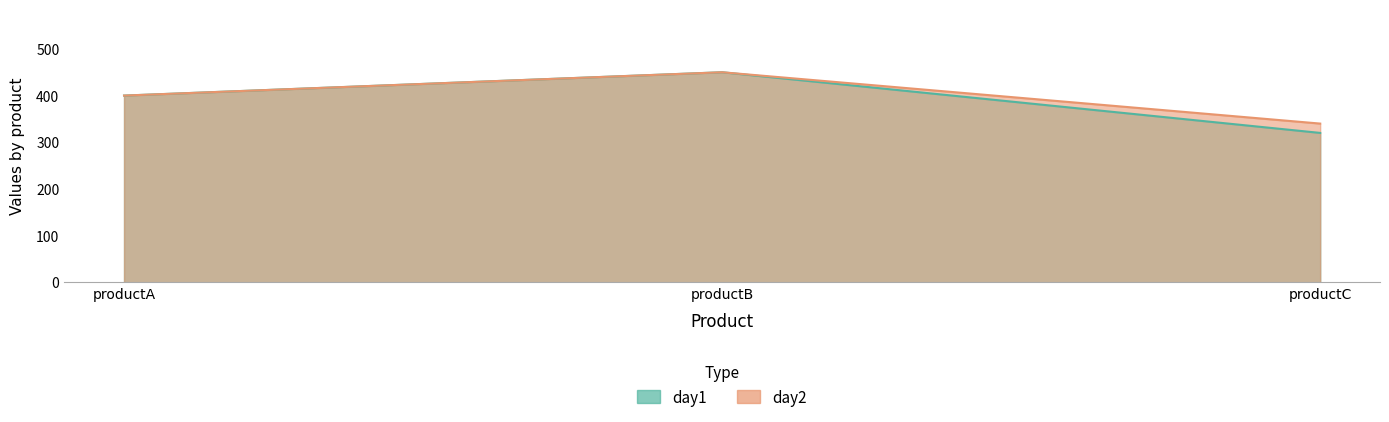

What is the total value across all series at productA?

800